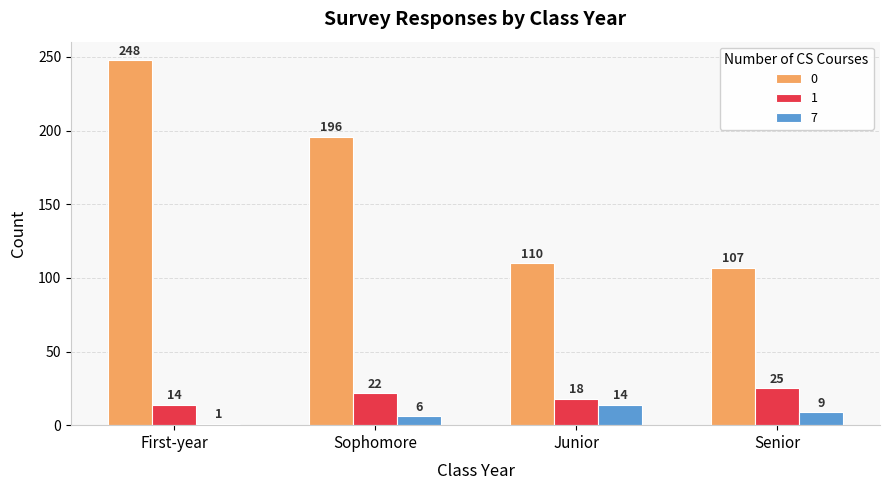

Reading right to left, extract all data points from this chart.

0: 107	110	196	248
1: 25	18	22	14
7: 9	14	6	1